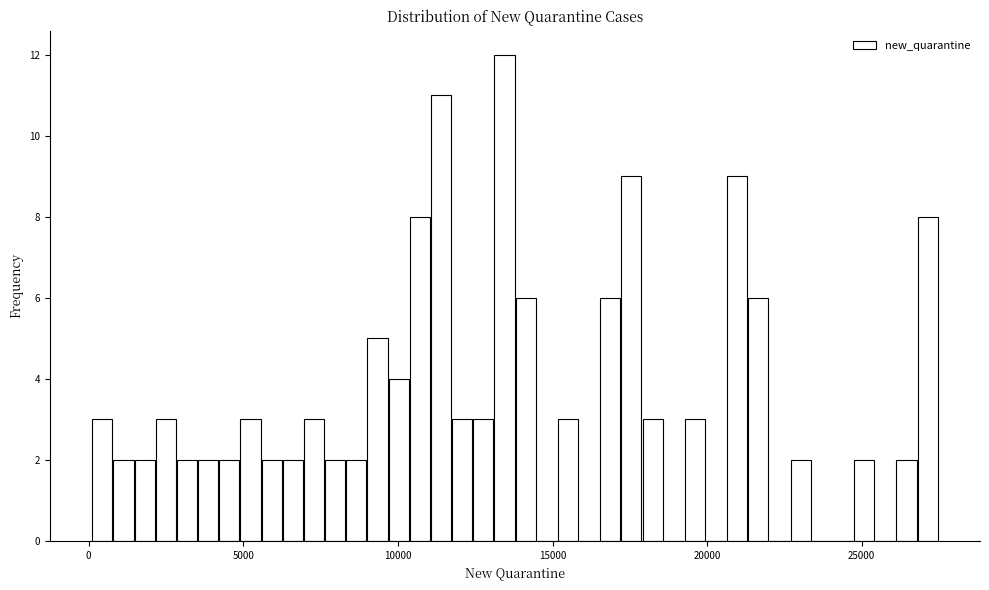

Read against the x-axis, roughly where is the centre of the tallest bar?

13500